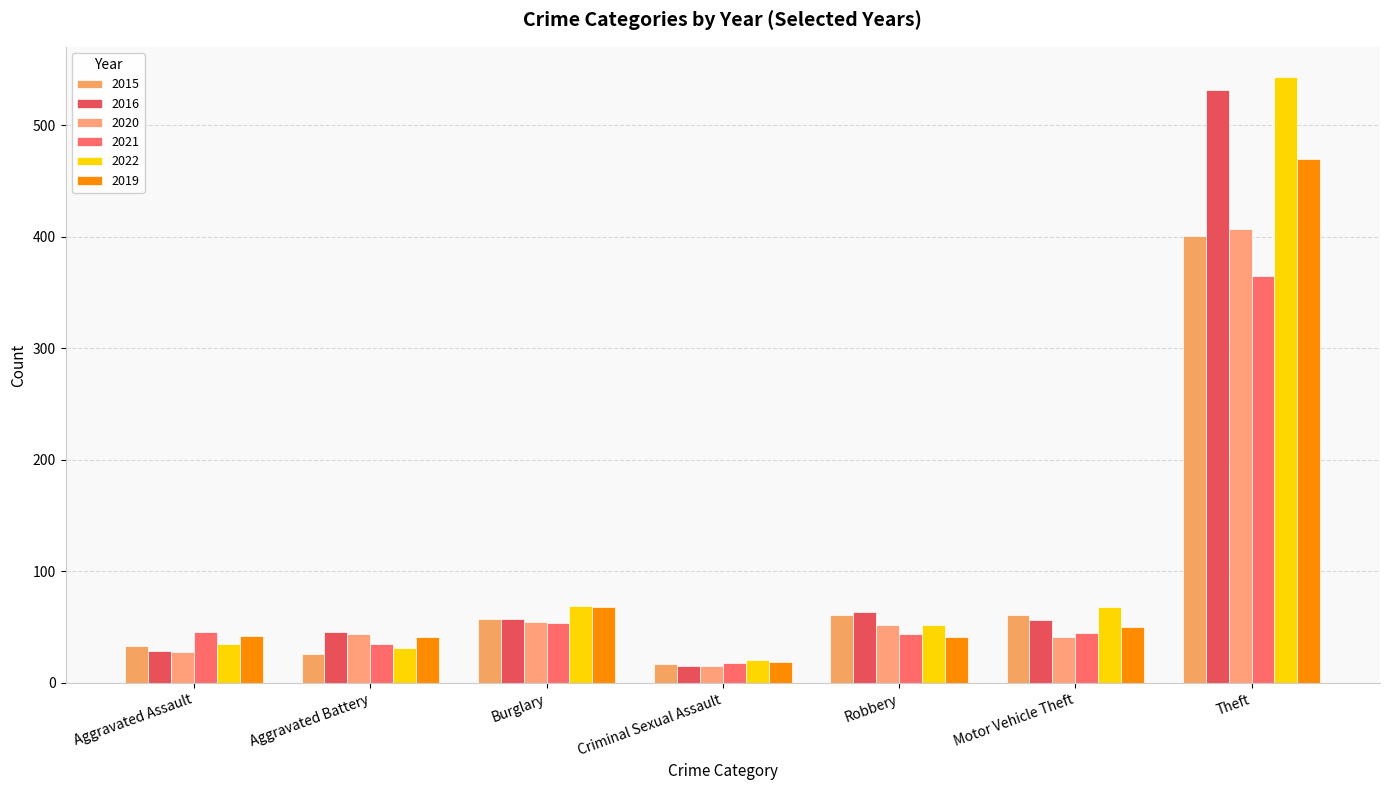

The 2022 series shows 28 at Burglary. True or false?

False